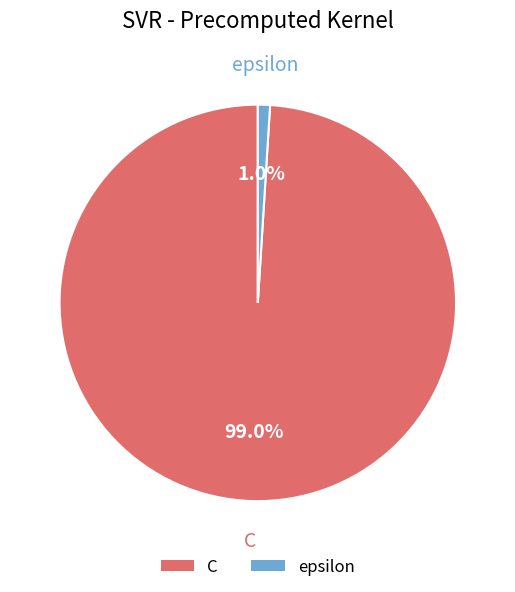

To the nearest percent, what is the difference between the largest and smallest slice percentages?

98%